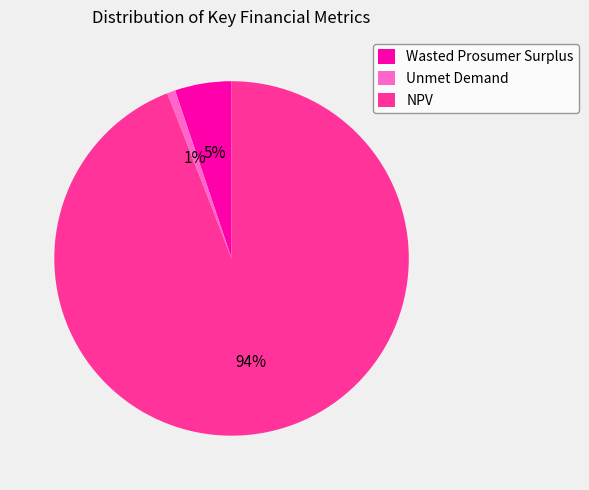

To the nearest percent, what portion does NPV represent?

94%